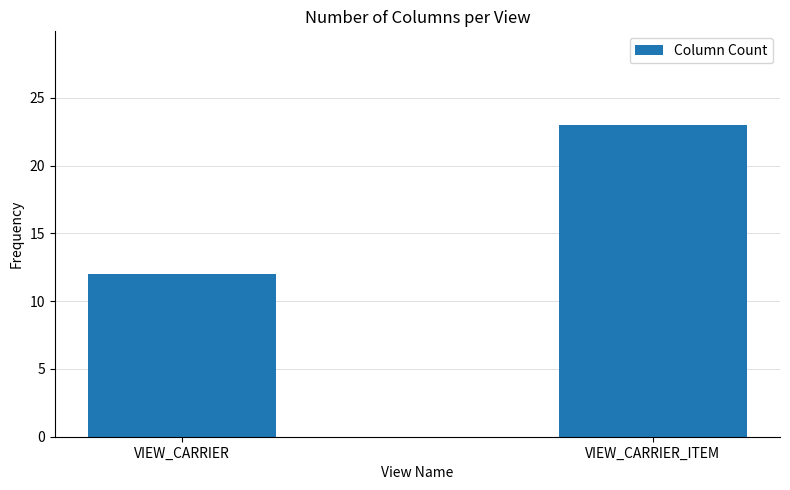

What is the value of the 1st bar from the left?

12